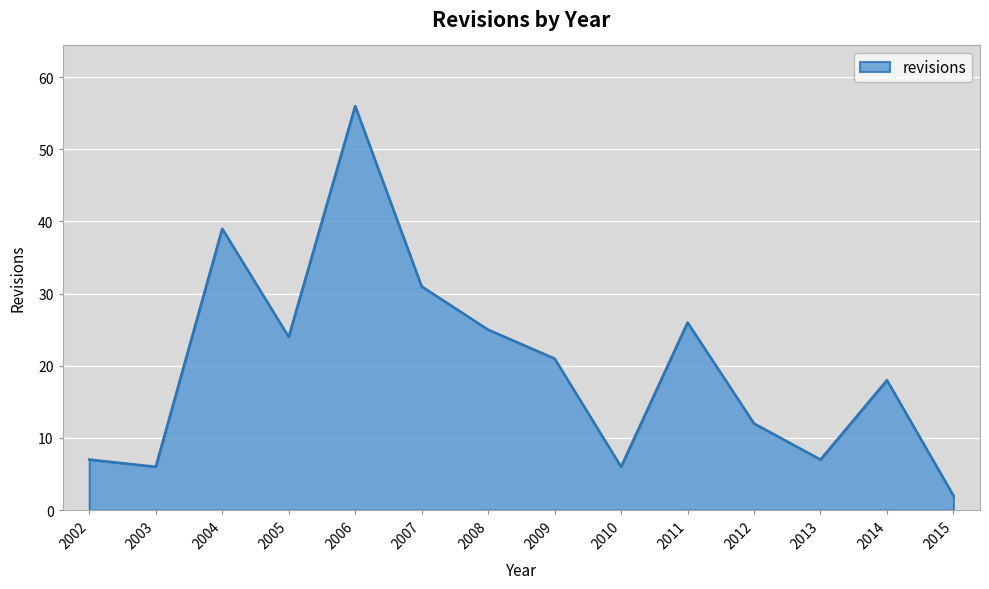

Between 2013 and 2015, which is larger?

2013